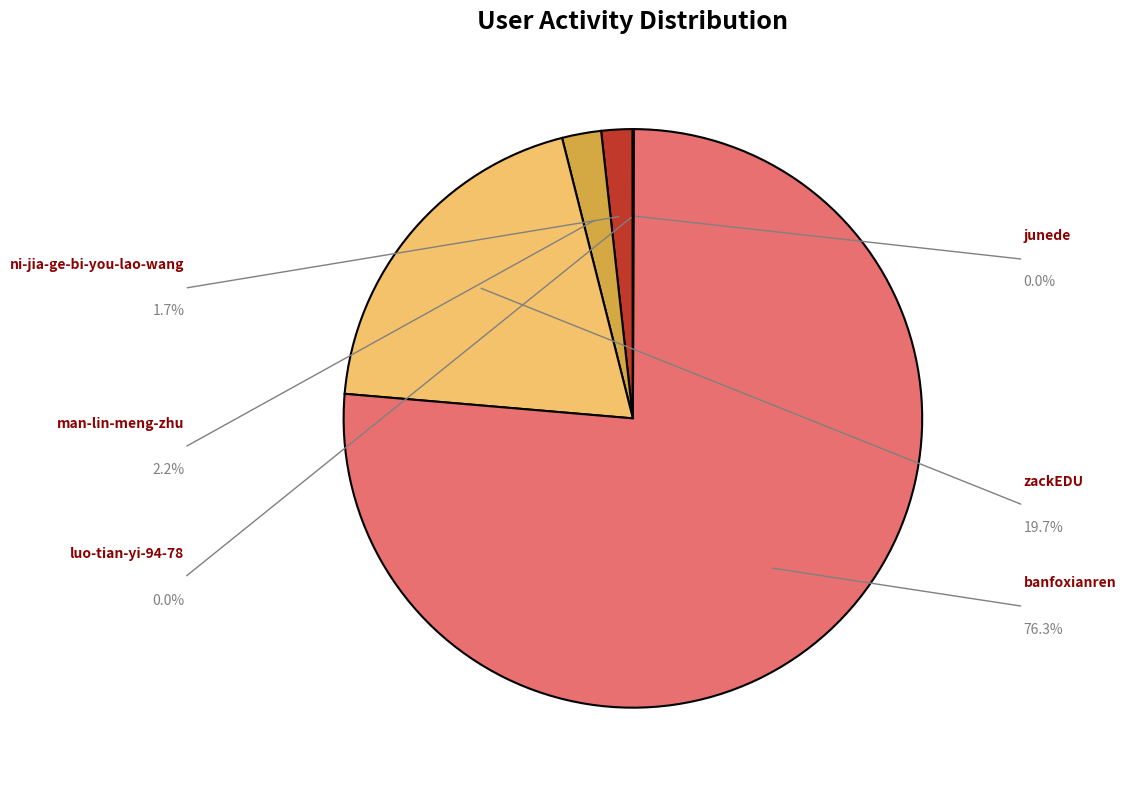

What percentage is NOT represented by junede?

100.0%